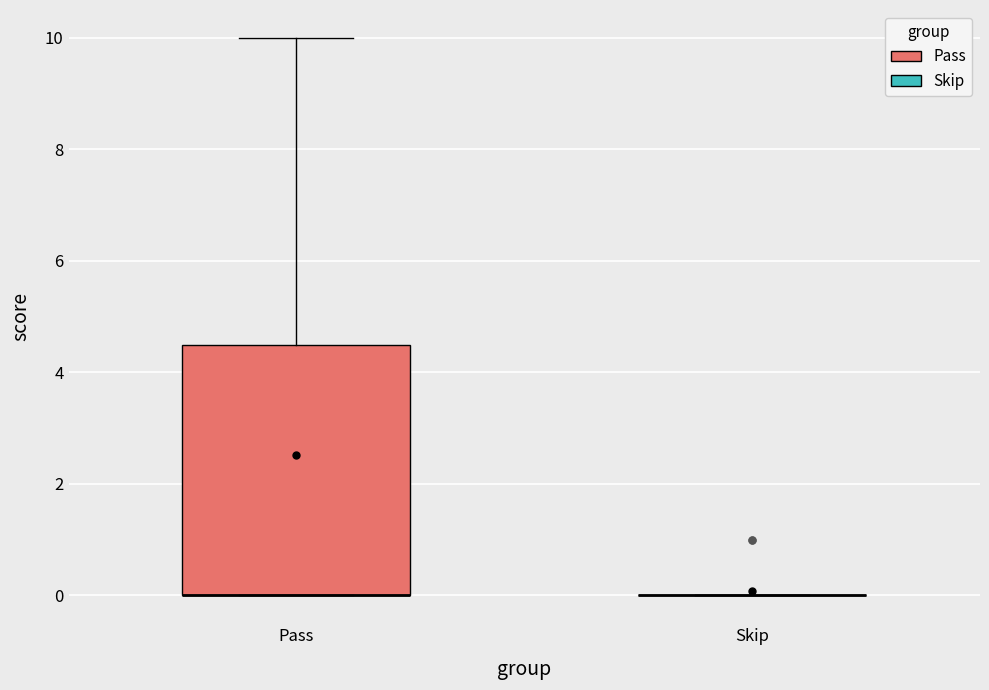

Reading left to right, read every box against the y-axis: the position of its median line, the range the box covers, and the ends of its whiskers. The values are not printed on the chart, so give them approximately, as read against the axis.

Pass: median 0.0 (drawn on the box's lower edge), box 0.0 to 4.6, whiskers 0.0 to 10.0
Skip: box collapsed to a line at 0.0, whiskers 0.0 to 0.0